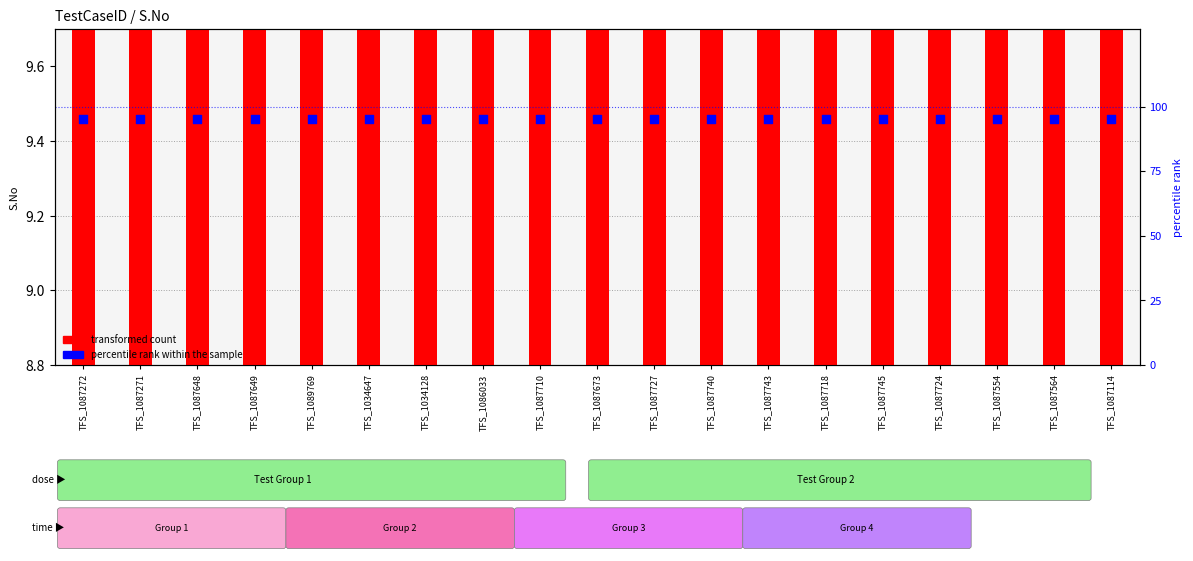

What are all the series names shown in the legend?

transformed count, percentile rank within the sample